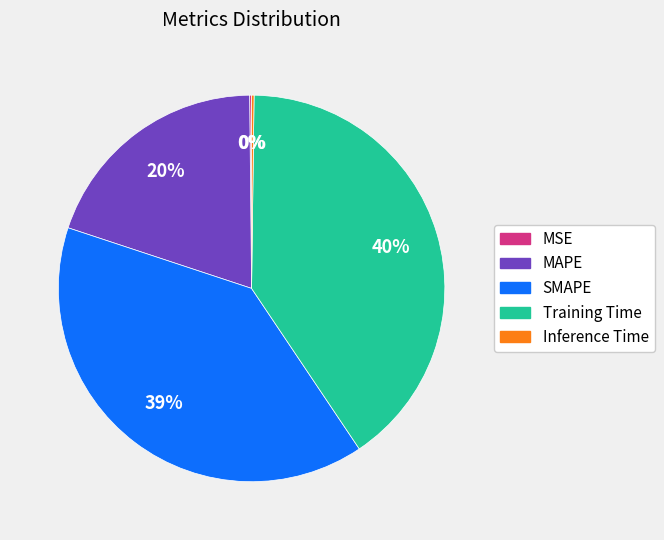

Which has a higher value, SMAPE or MAPE?

SMAPE